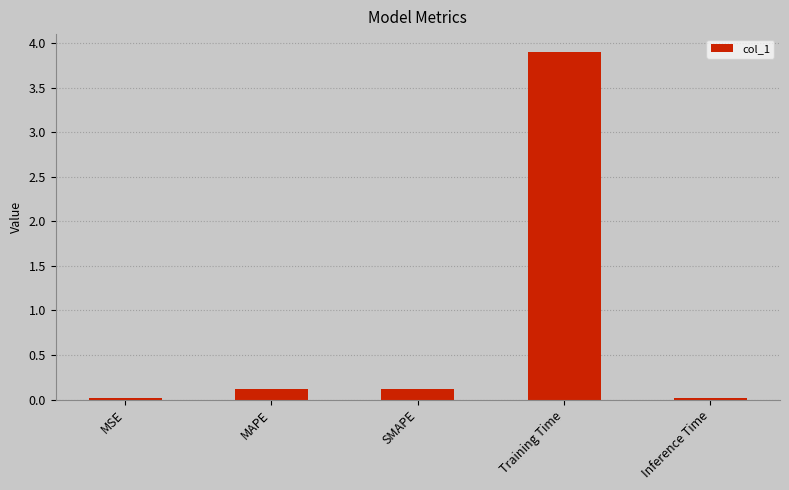

What is the greatest value displayed?

3.9